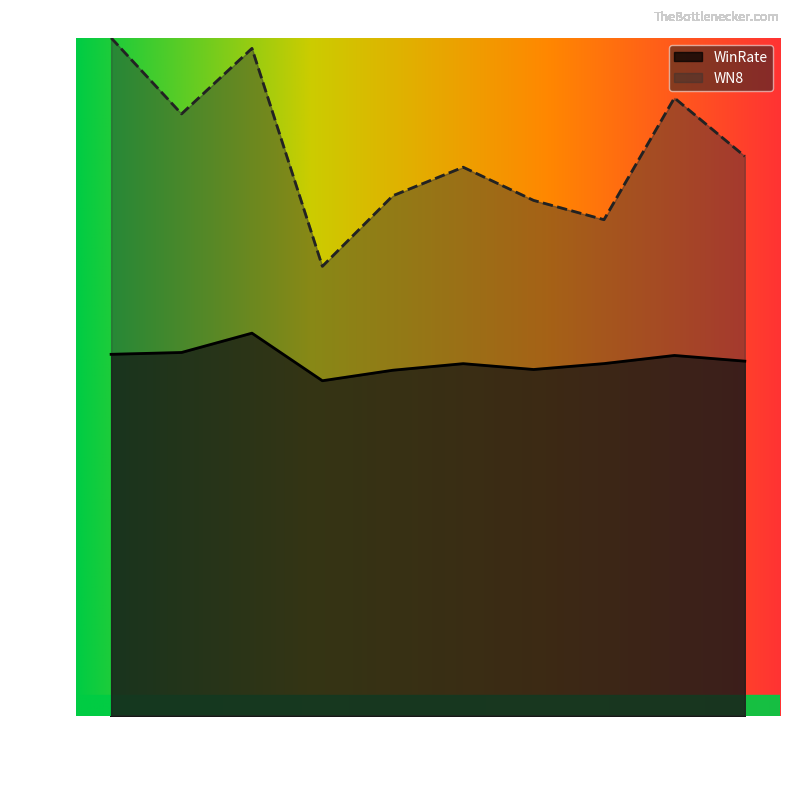

At which label does WinRate reach its minimum?

КВ-122